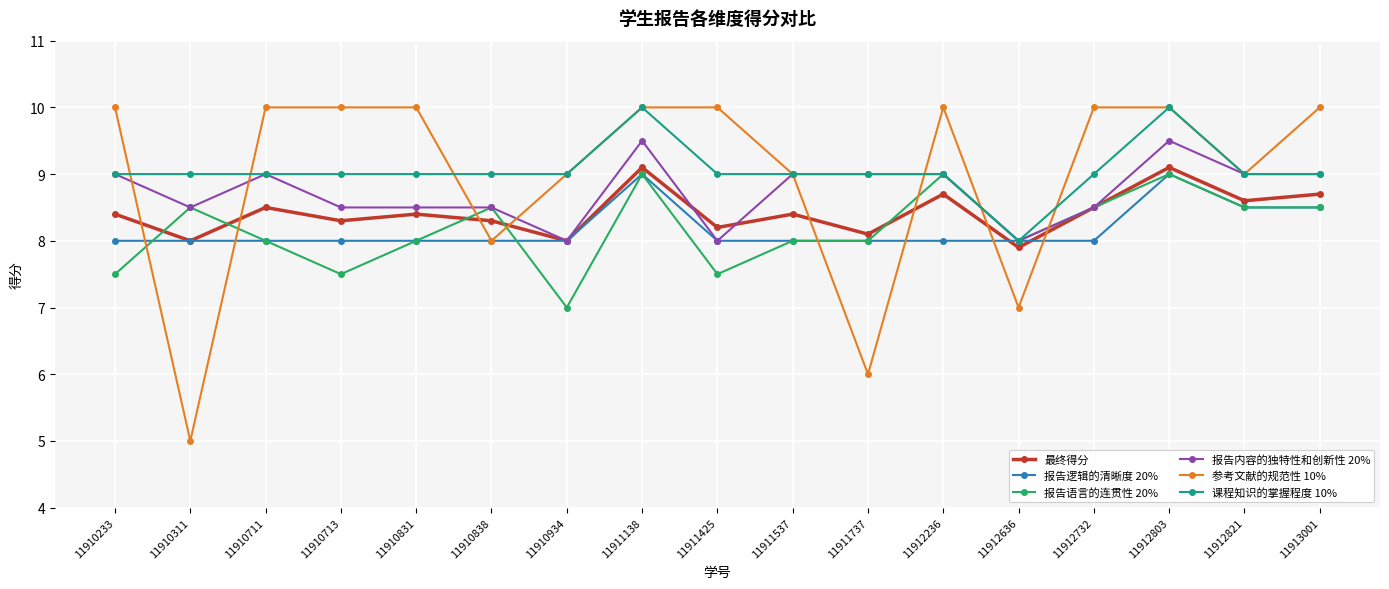

Is it true that 课程知识的掌握程度 10% equals 2.8 at 11910934?

False